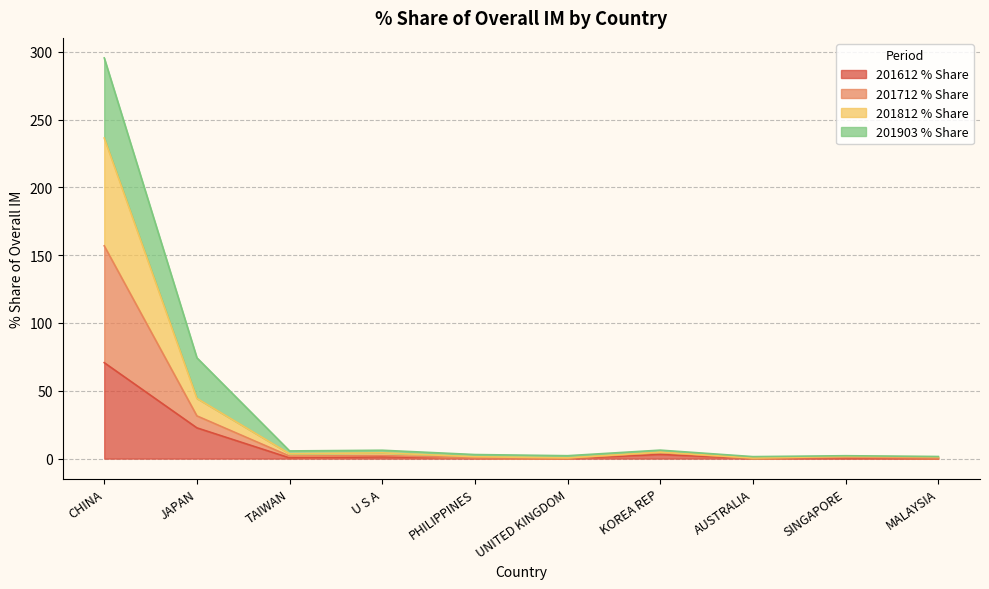

What is the highest value of the 201612 % Share series?

70.7